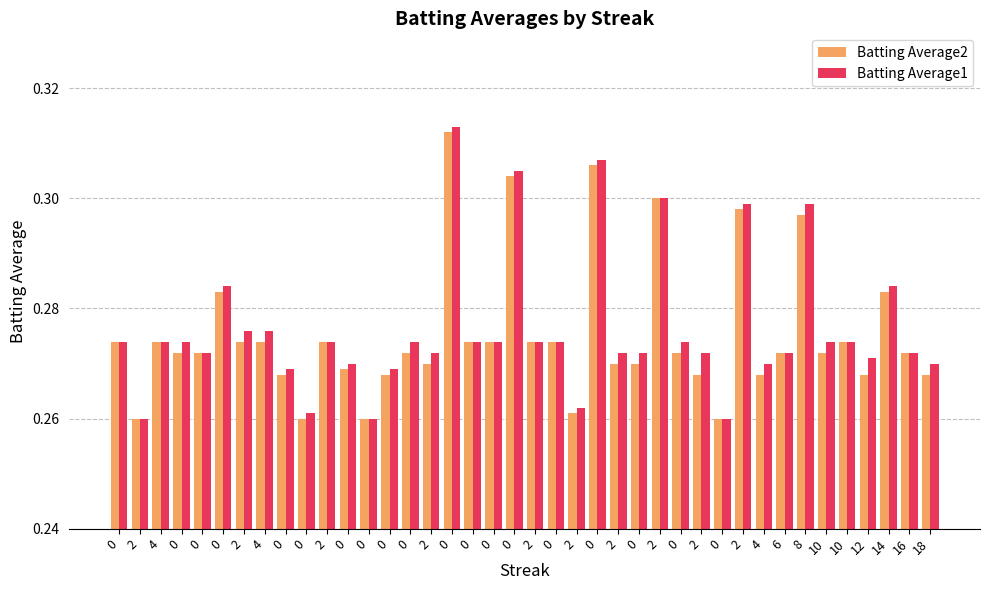

At which label does Batting Average2 reach its minimum?

2